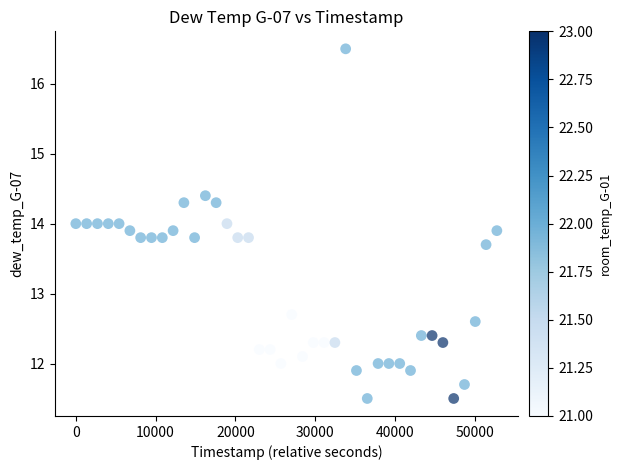

What is the range of X values (max minus min)?

52781.0